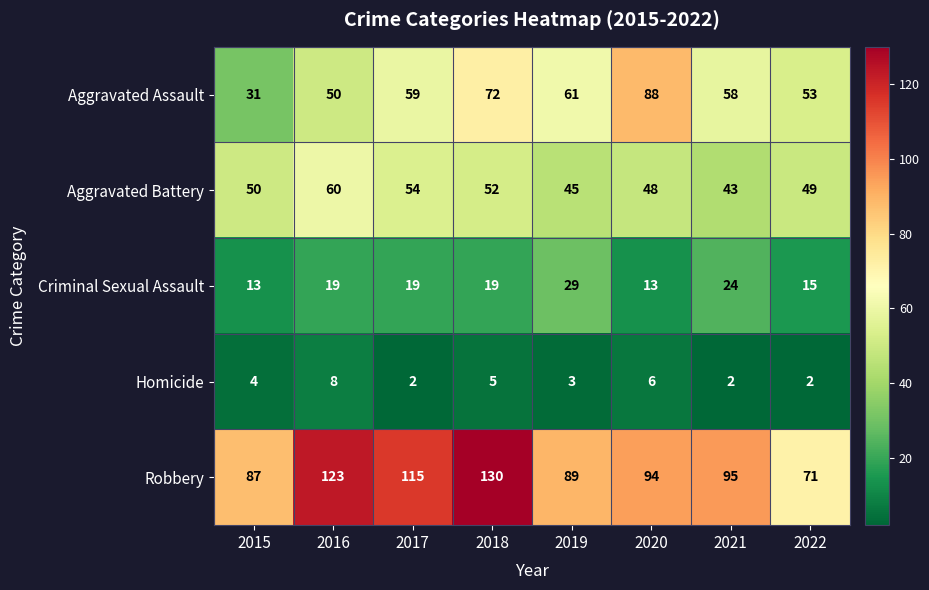

Rank the series by their maximum value, from lowest to highest.

Homicide, Criminal Sexual Assault, Aggravated Battery, Aggravated Assault, Robbery